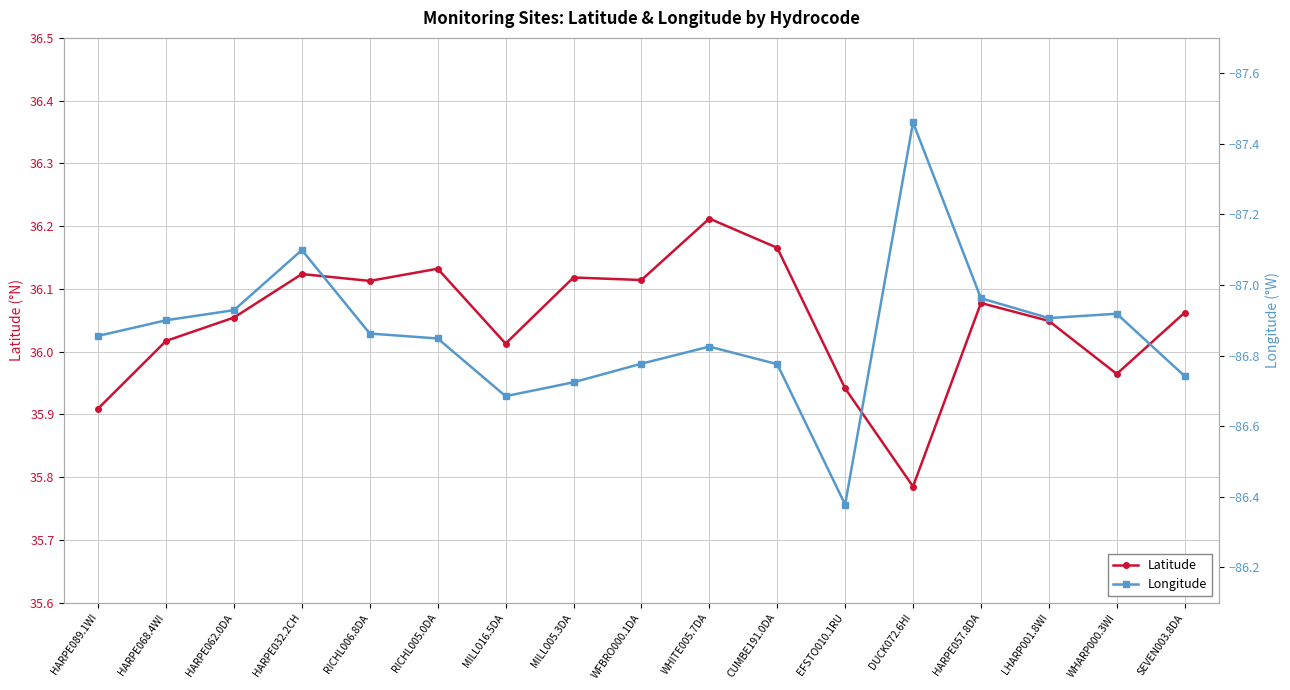

The value of Longitude at HARPE089.1WI is -139.5. True or false?

False